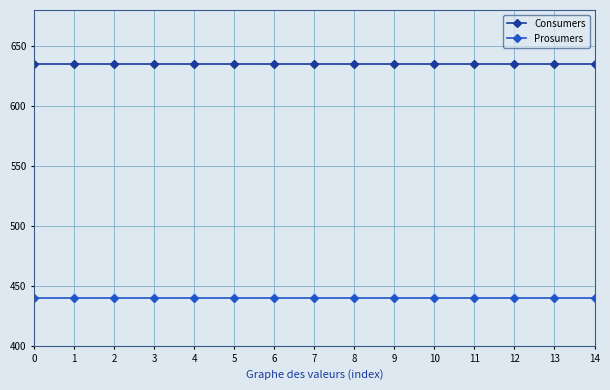

The value of Prosumers at 12 is 277. True or false?

False